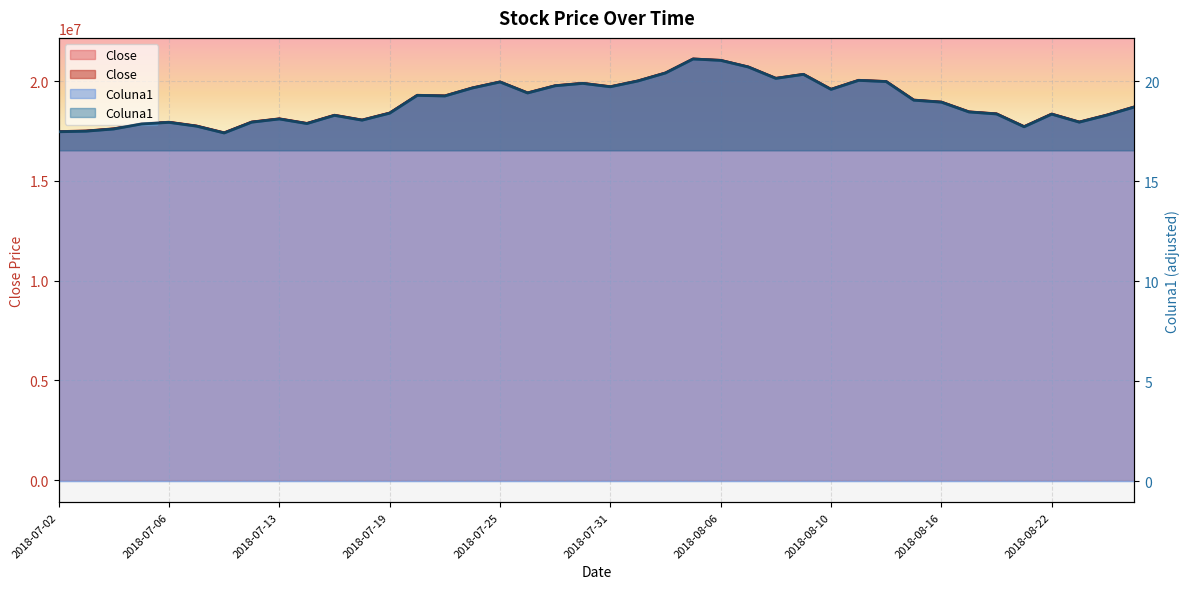

True or false: Close has a value of 19770000 at 2018-07-27.

True